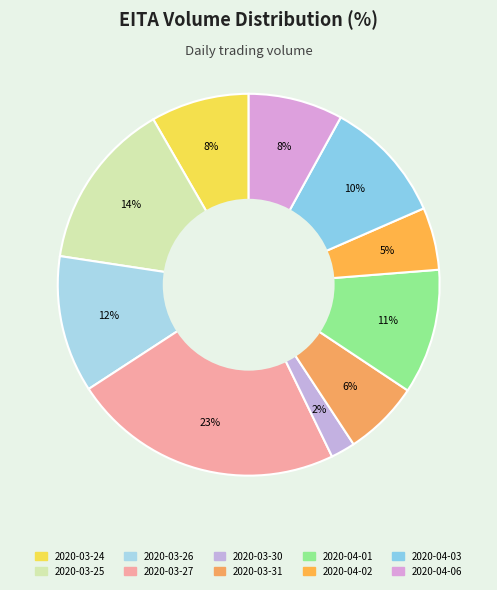

Rank the categories by value from highest to lowest.

2020-03-27, 2020-03-25, 2020-03-26, 2020-04-01, 2020-04-03, 2020-03-24, 2020-04-06, 2020-03-31, 2020-04-02, 2020-03-30